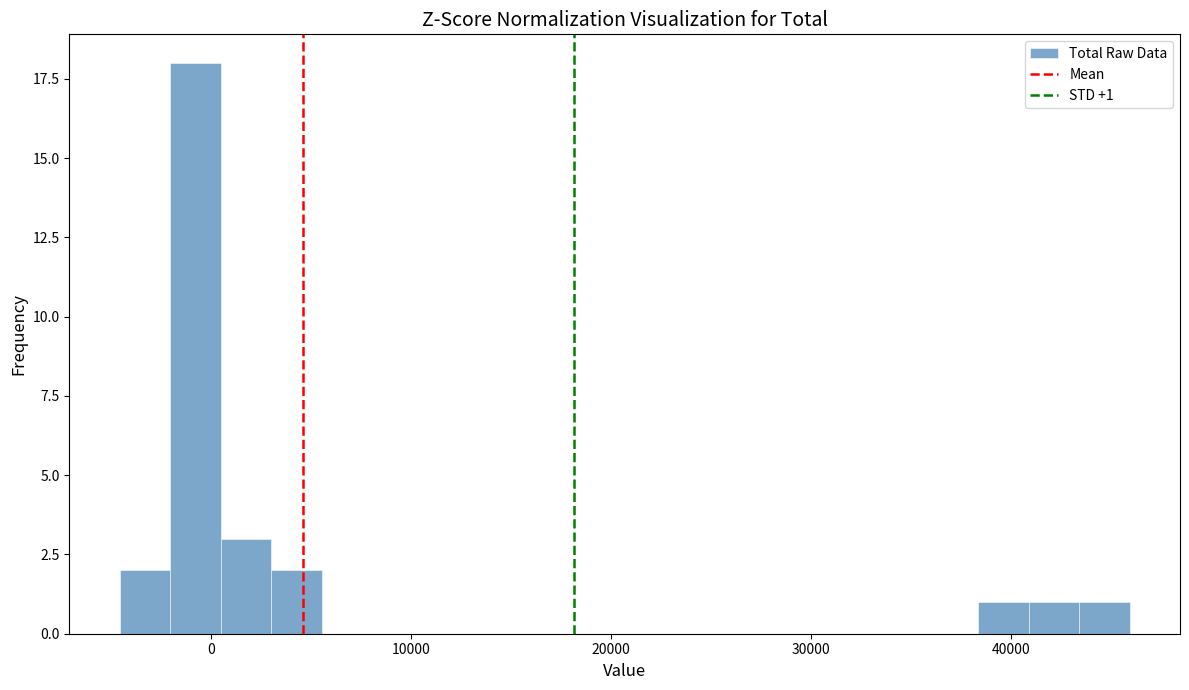

Around what value on the x-axis is the tallest bar? Give the approximate position of its centre, as read against the axis.

-1000